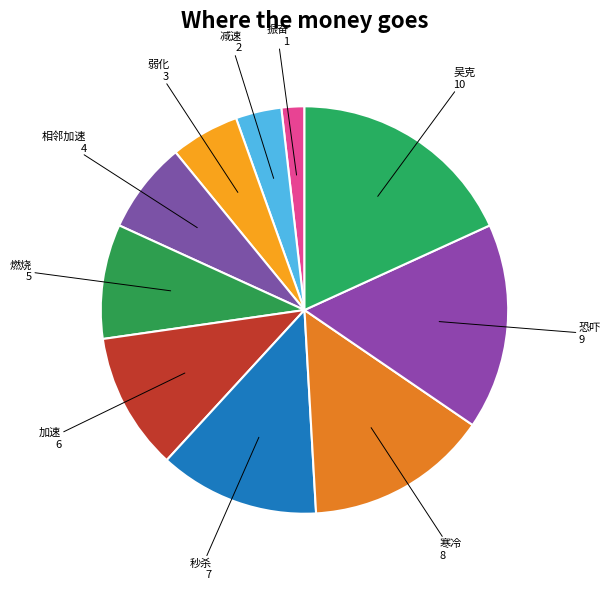

How many slices are in this pie chart?

10